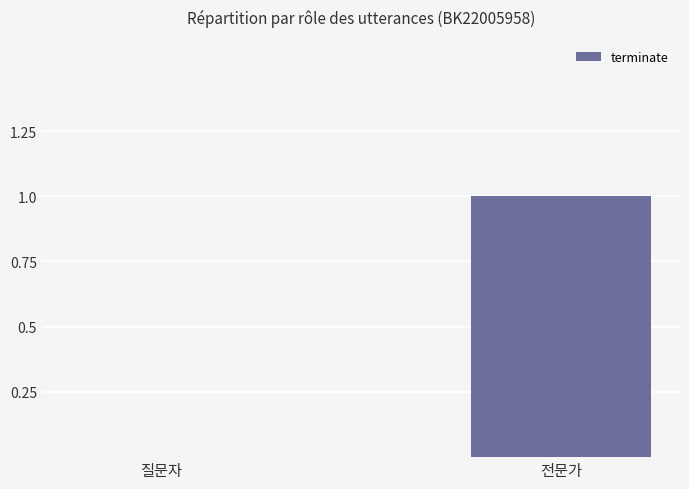

How many values are above zero?

1